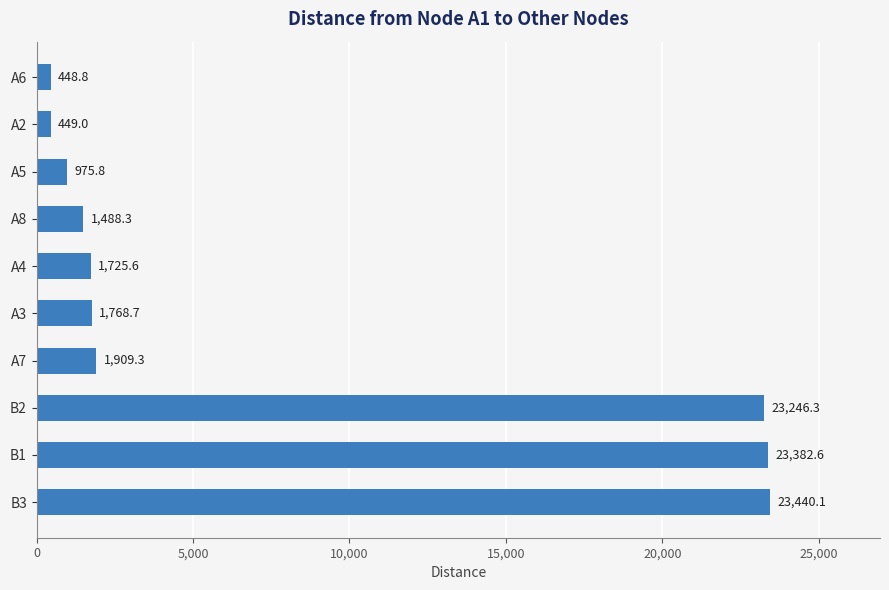

True or false: the data shows 449.0 at A2.

True